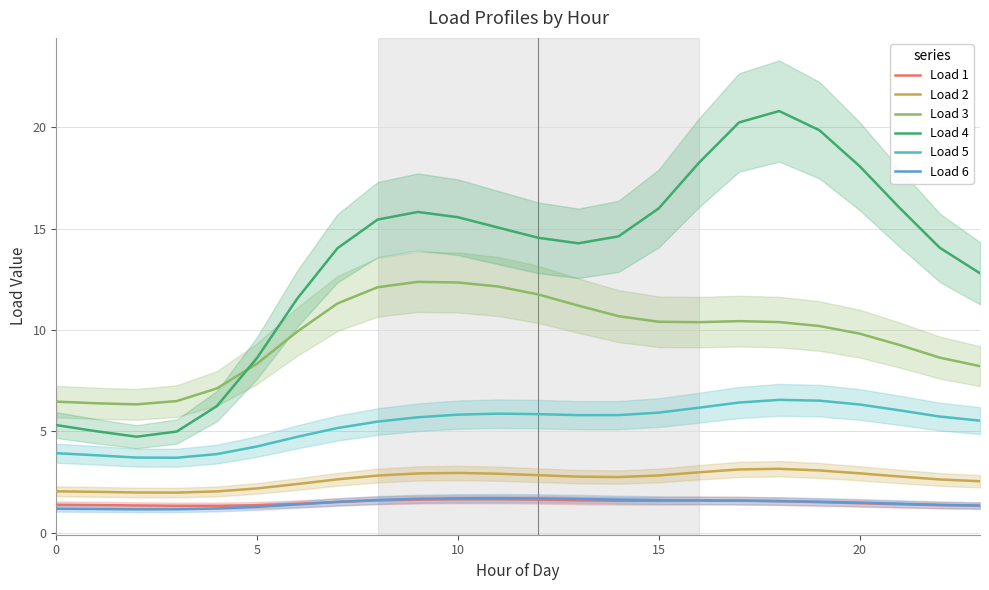

Does the chart have visible grid lines?

Yes